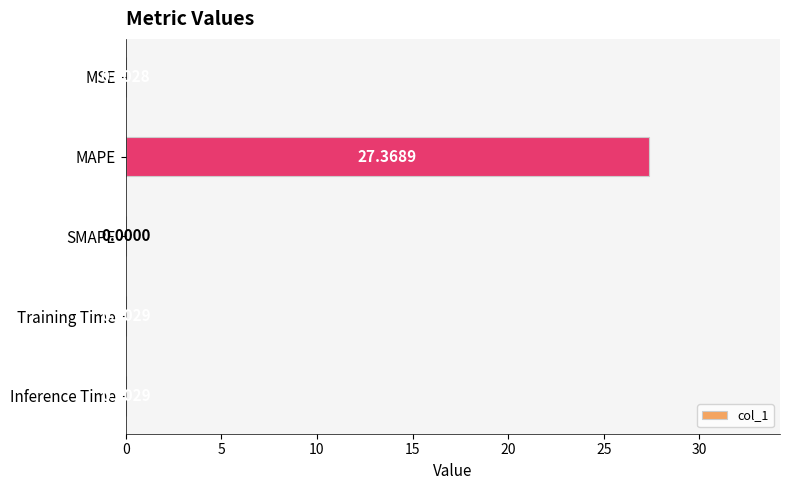

What is the change in value from MAPE to SMAPE?

-27.4